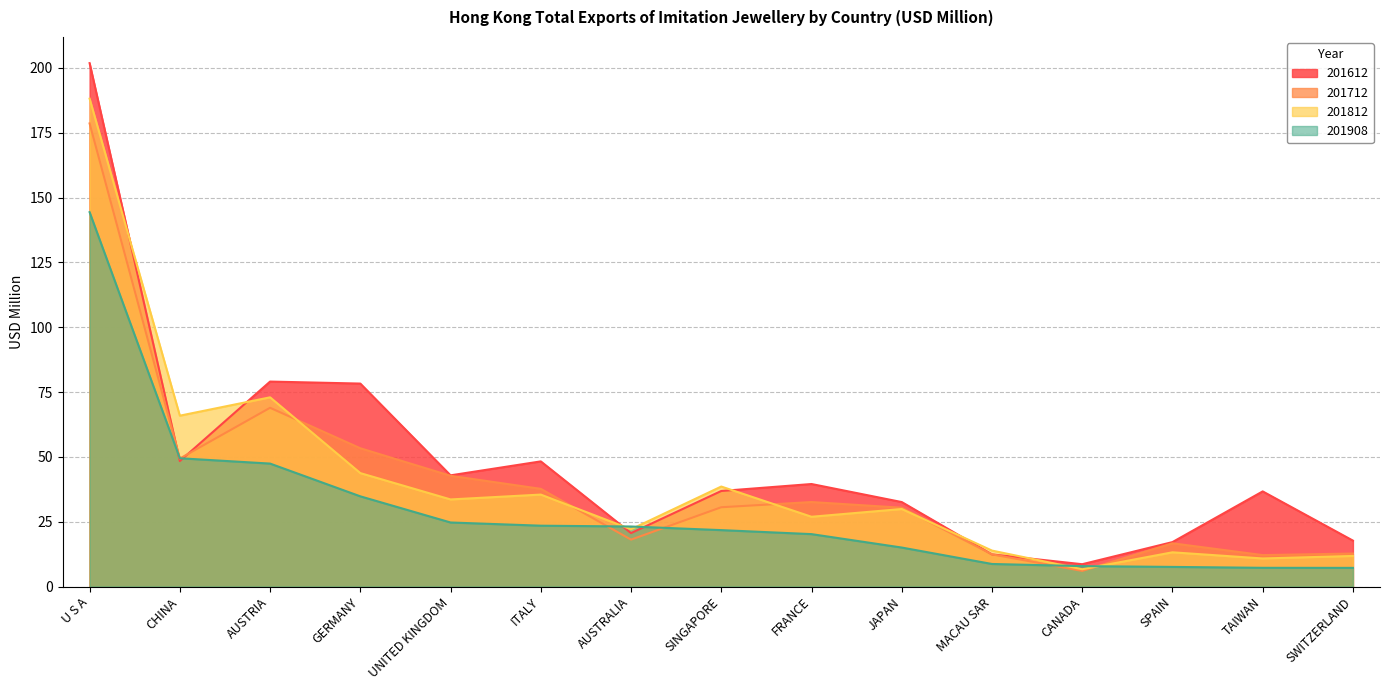

Where does the 201812 series first go above 29?

U S A